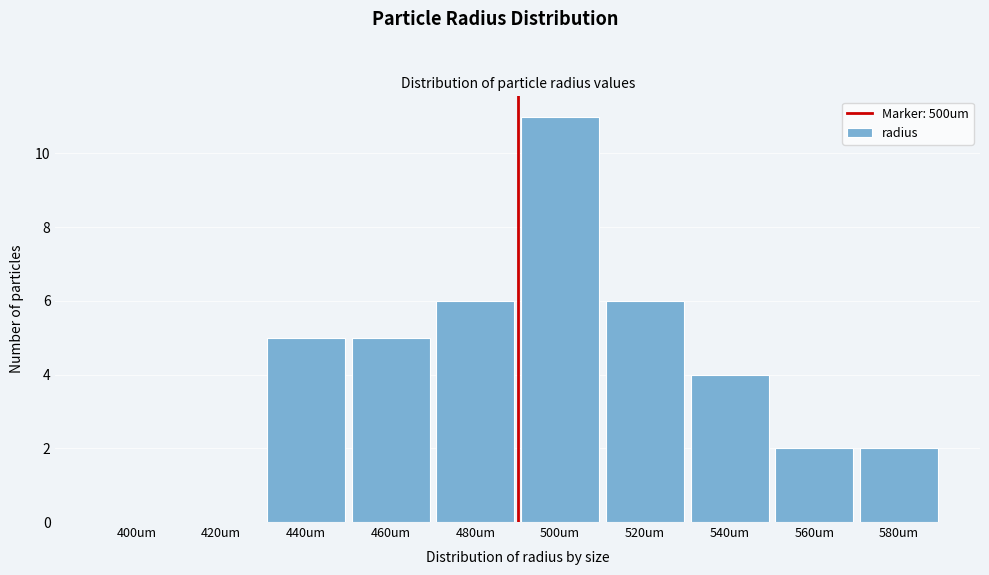

Reading left to right, extract all data points from this chart.

400um=0	420um=0	440um=5	460um=5	480um=6	500um=11	520um=6	540um=4	560um=2	580um=2